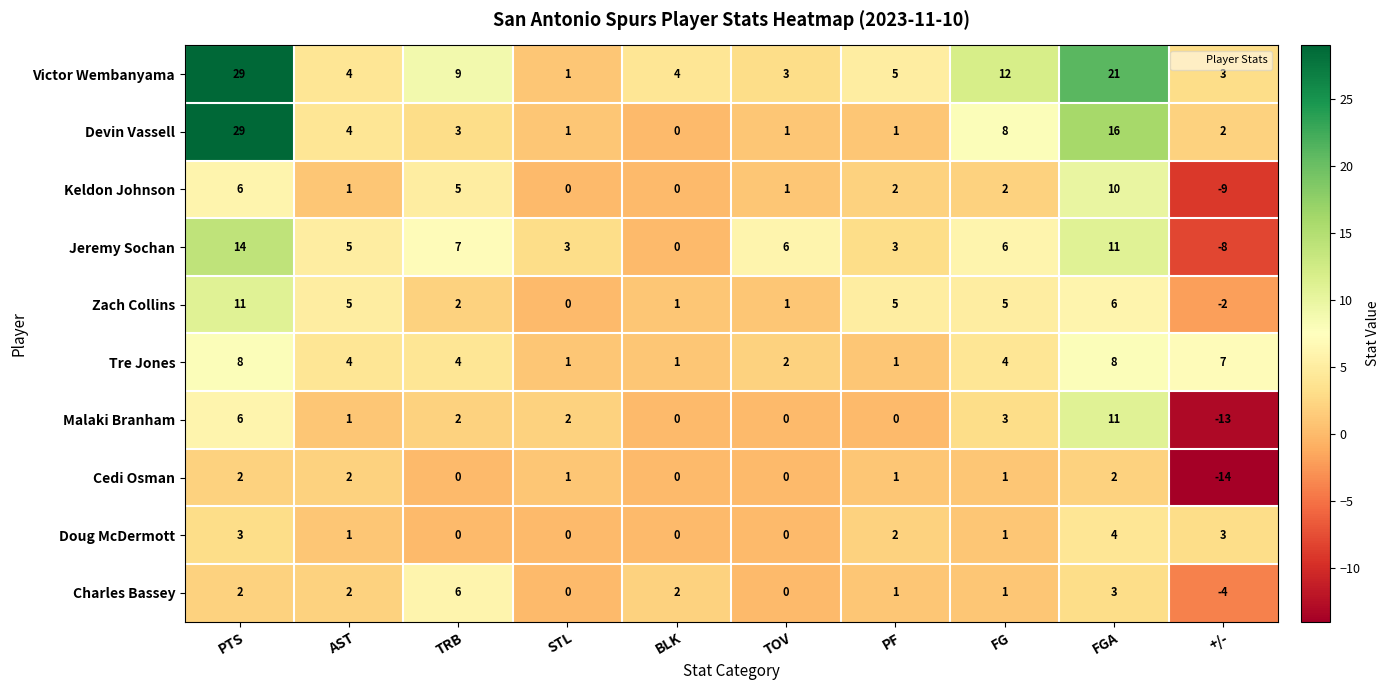

Which series changed the most between TRB and STL?

Victor Wembanyama